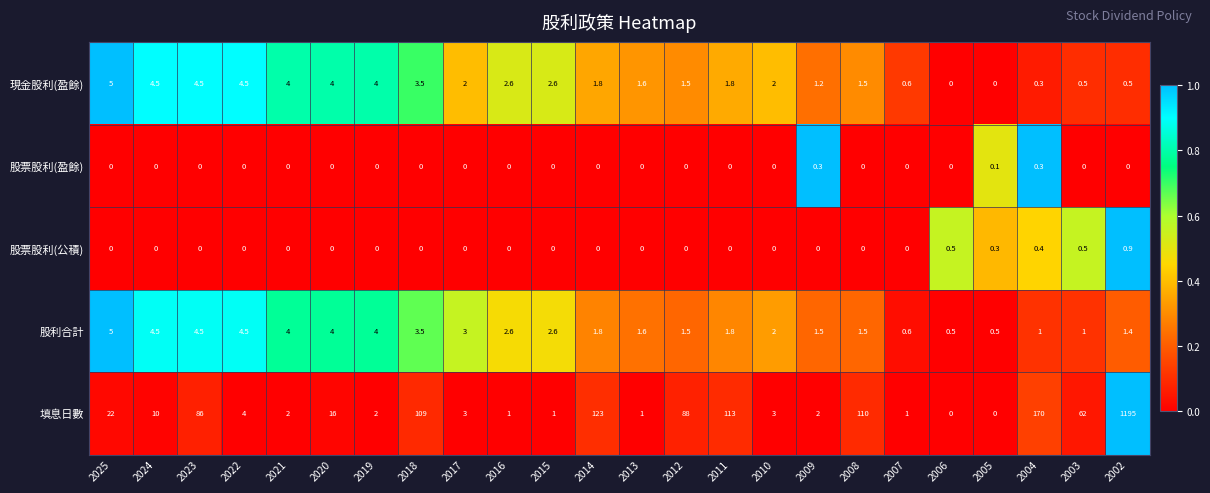

At which category is the sum across all series the highest?

2002